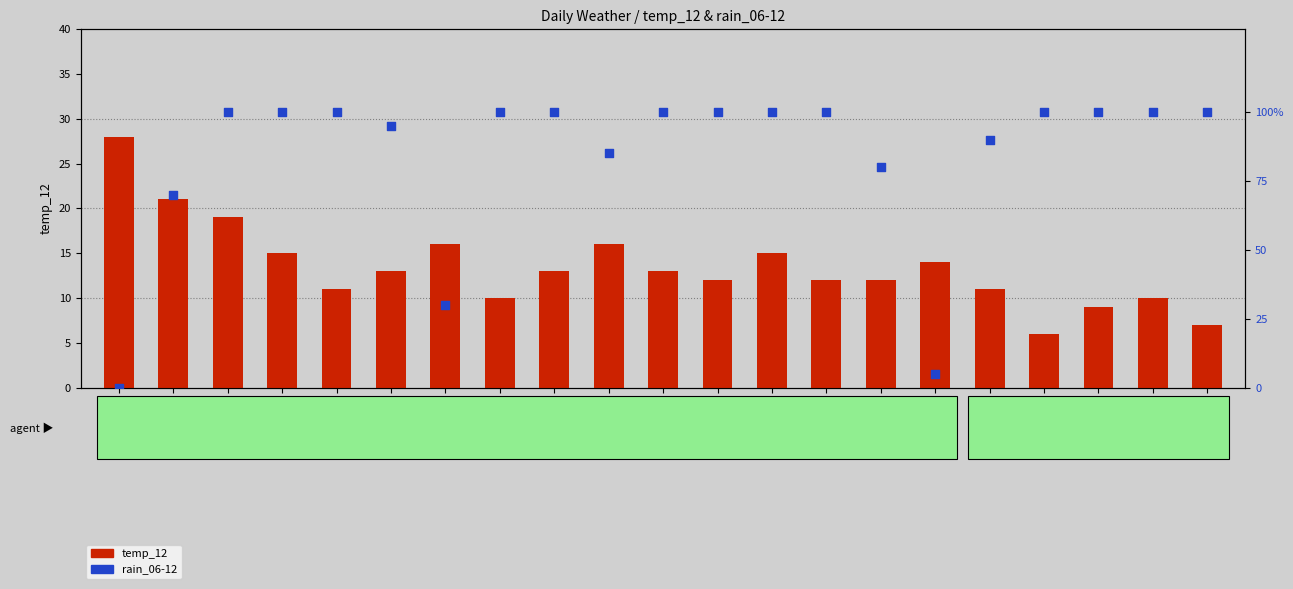

Which series contains the highest Y value?

rain_06-12